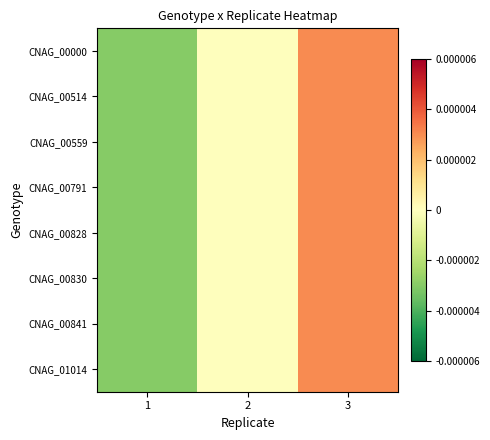

Which series has the largest range (max minus min)?

CNAG_00000